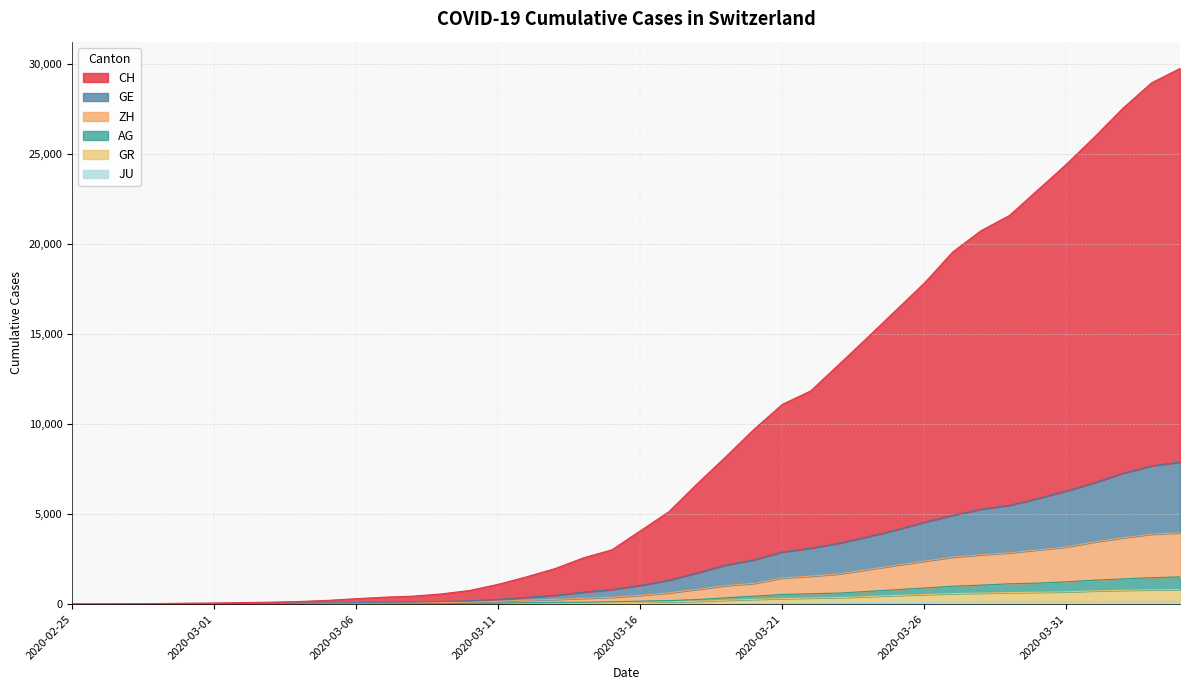

How many lines are shown in the chart?

6